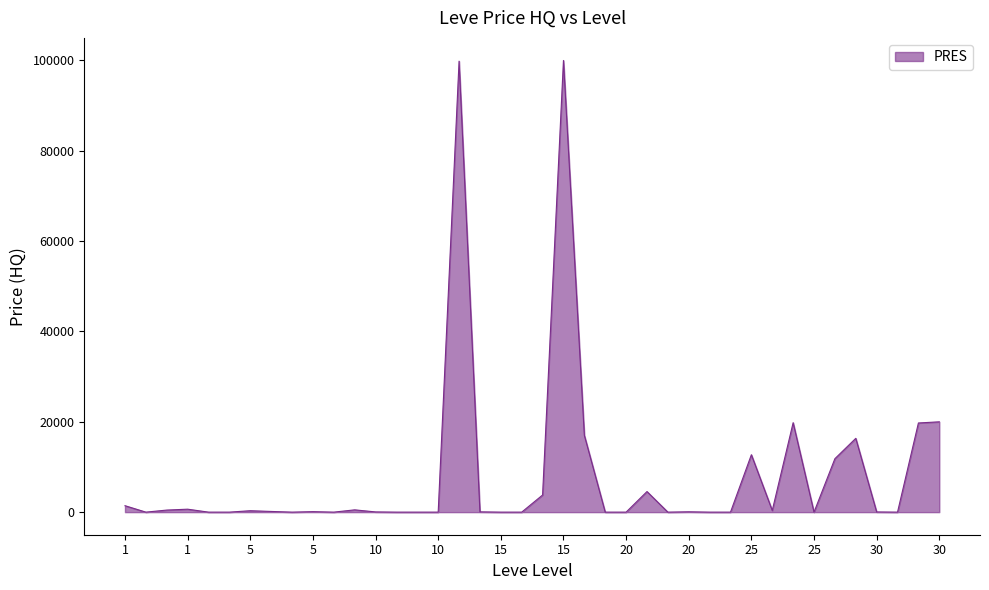

What is the difference between the maximum and minimum values?

99961.8